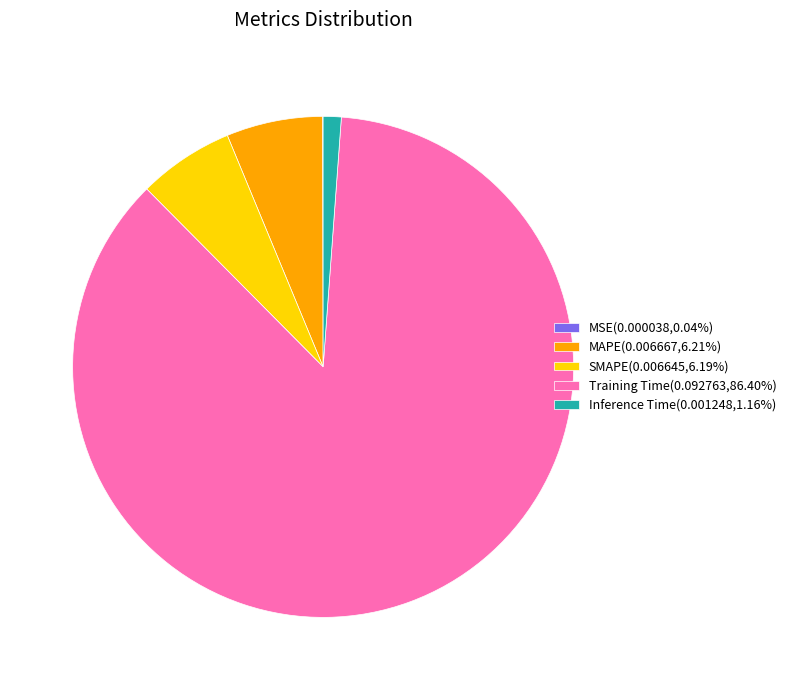

Does Training Time(0.092763,86.40%) account for over 50% of the chart?

Yes